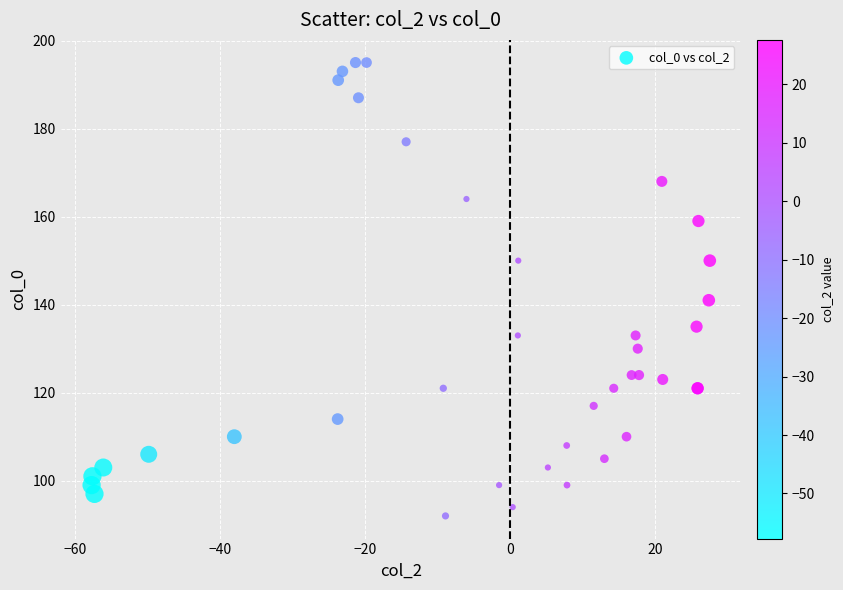

What Y value in the scatter plot is closest to 143?

141